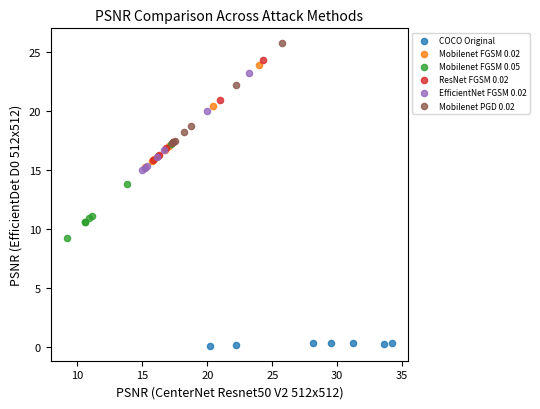

Which series contains the highest Y value?

Mobilenet PGD 0.02